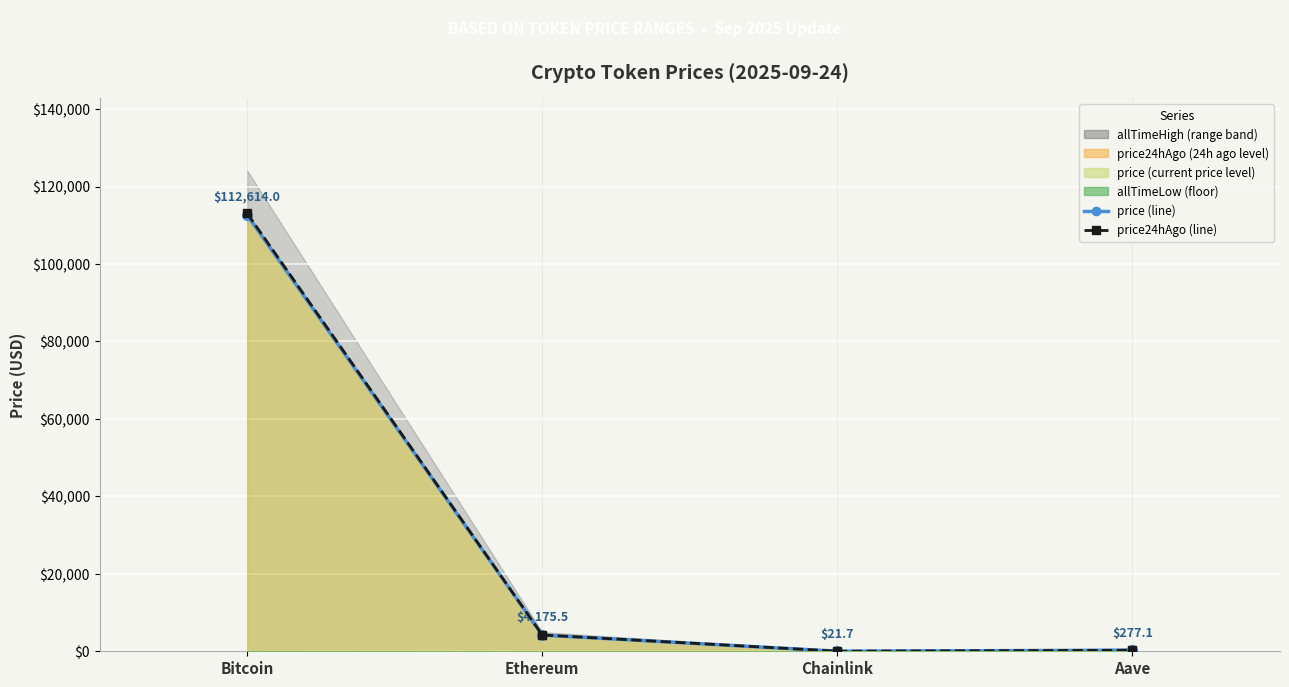

How many values in the price24hAgo series exceed 4210?

2